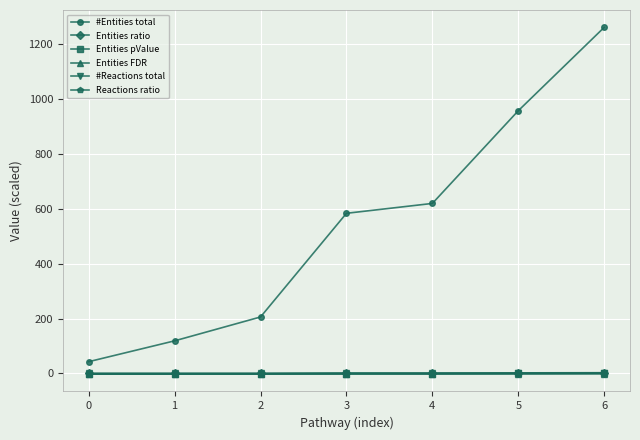

What is the maximum value shown in the chart?

1262.0